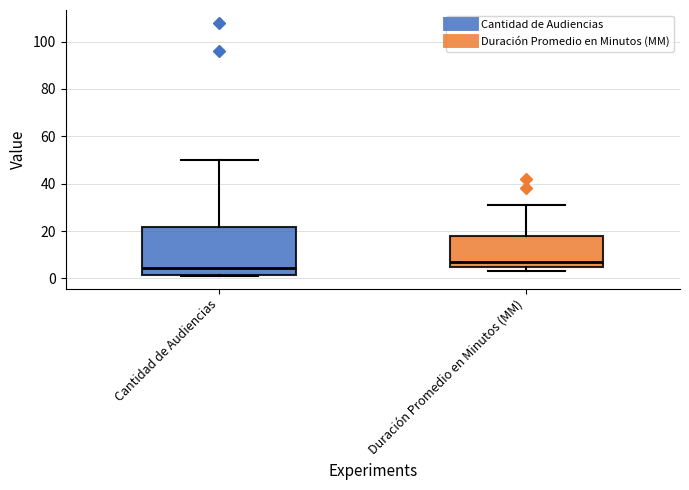

Reading left to right, transcribe this box plot: for each box, give where its median line is, the range the box spans, and where its two whiskers end, as read against the y-axis. The values are not printed on the chart, so give them approximately, as read against the axis.

Cantidad de Audiencias: median 4, box 2 to 22, whiskers 2 to 50
Duración Promedio en Minutos (MM): median 8, box 6 to 18, whiskers 4 to 32